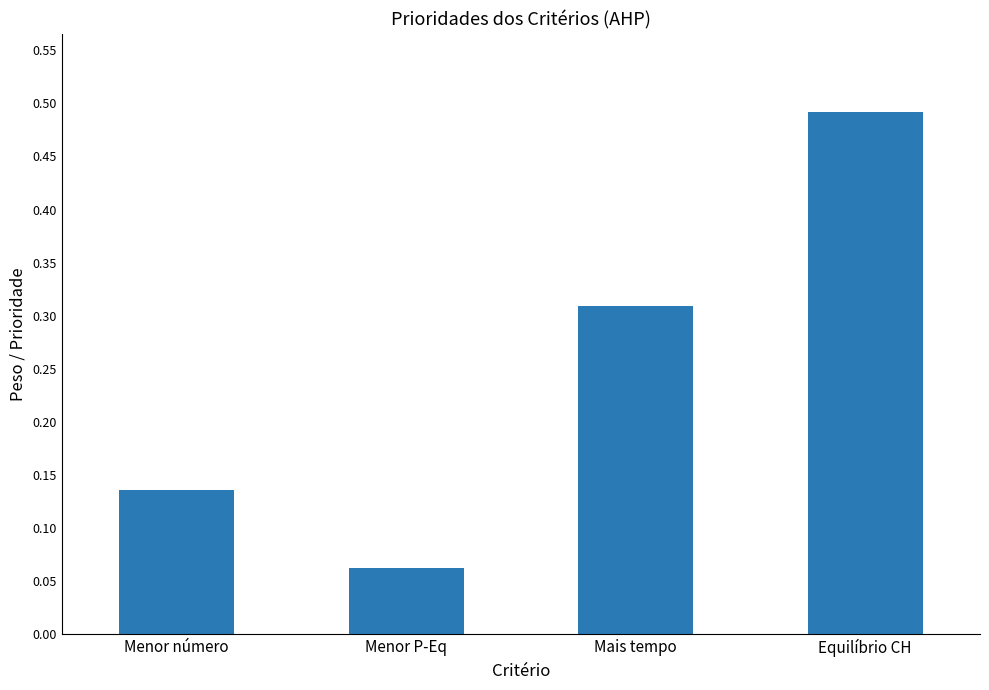

Which has a higher value, Mais tempo or Menor número?

Mais tempo